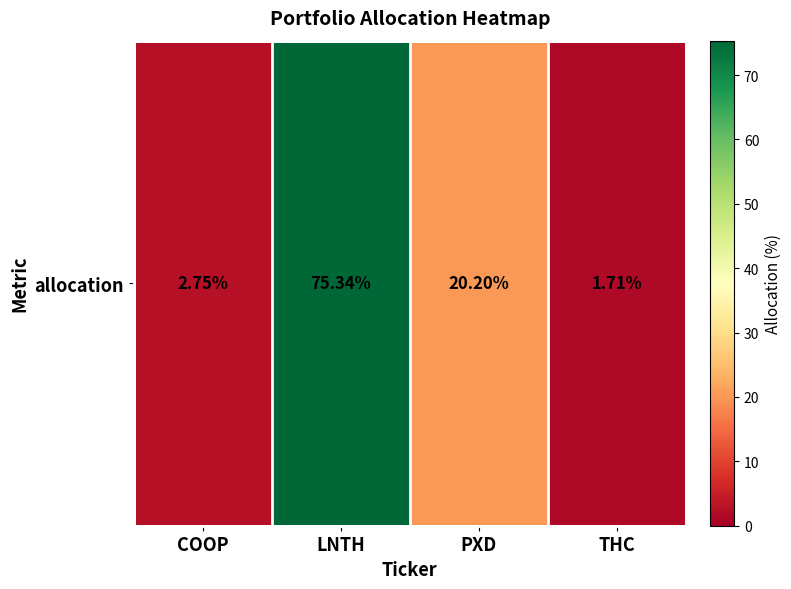

Reading left to right, transcribe all the data shown in this chart.

COOP=2.8	LNTH=75.3	PXD=20.2	THC=1.7